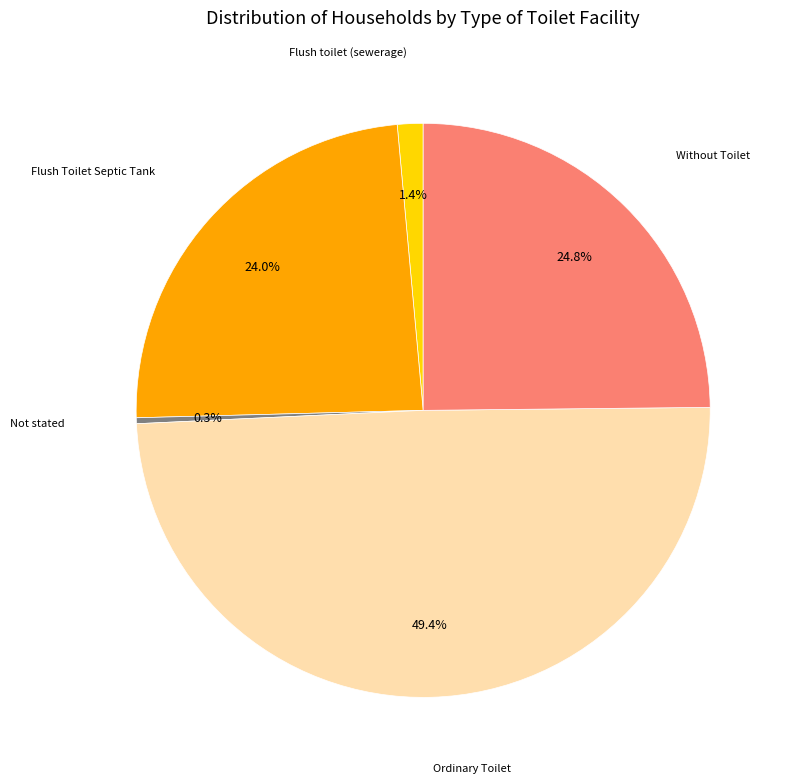

Is there a majority slice in this chart?

No